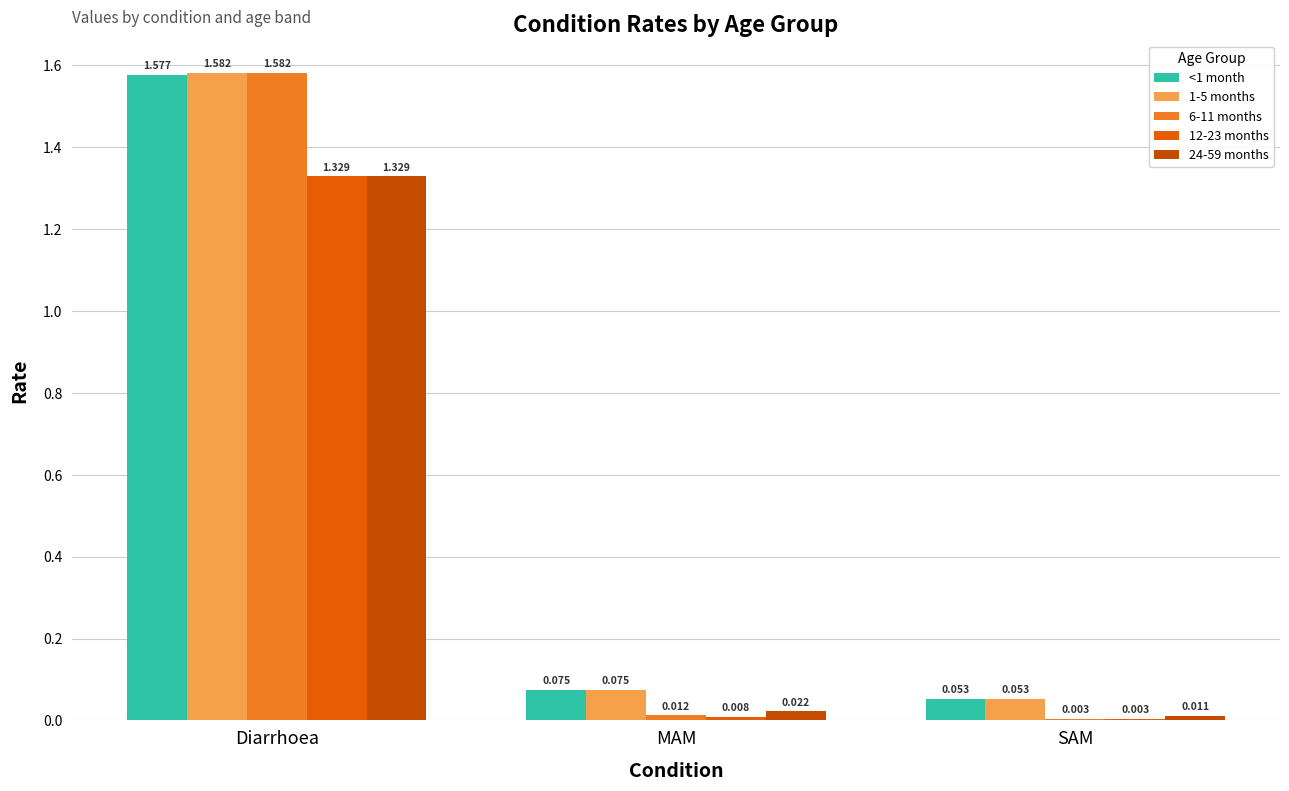

Which category has the highest value in the 24-59 months series?

Diarrhoea